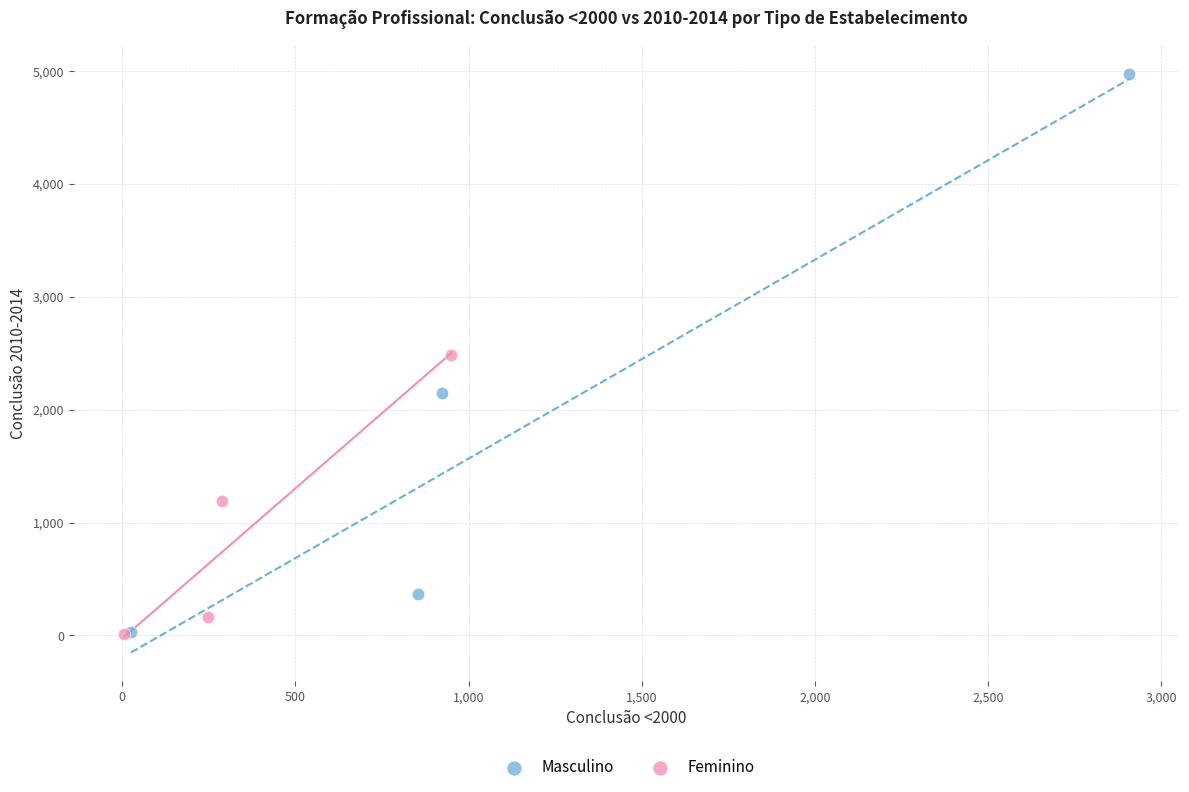

Which series has the largest Y range (max minus min)?

Masculino